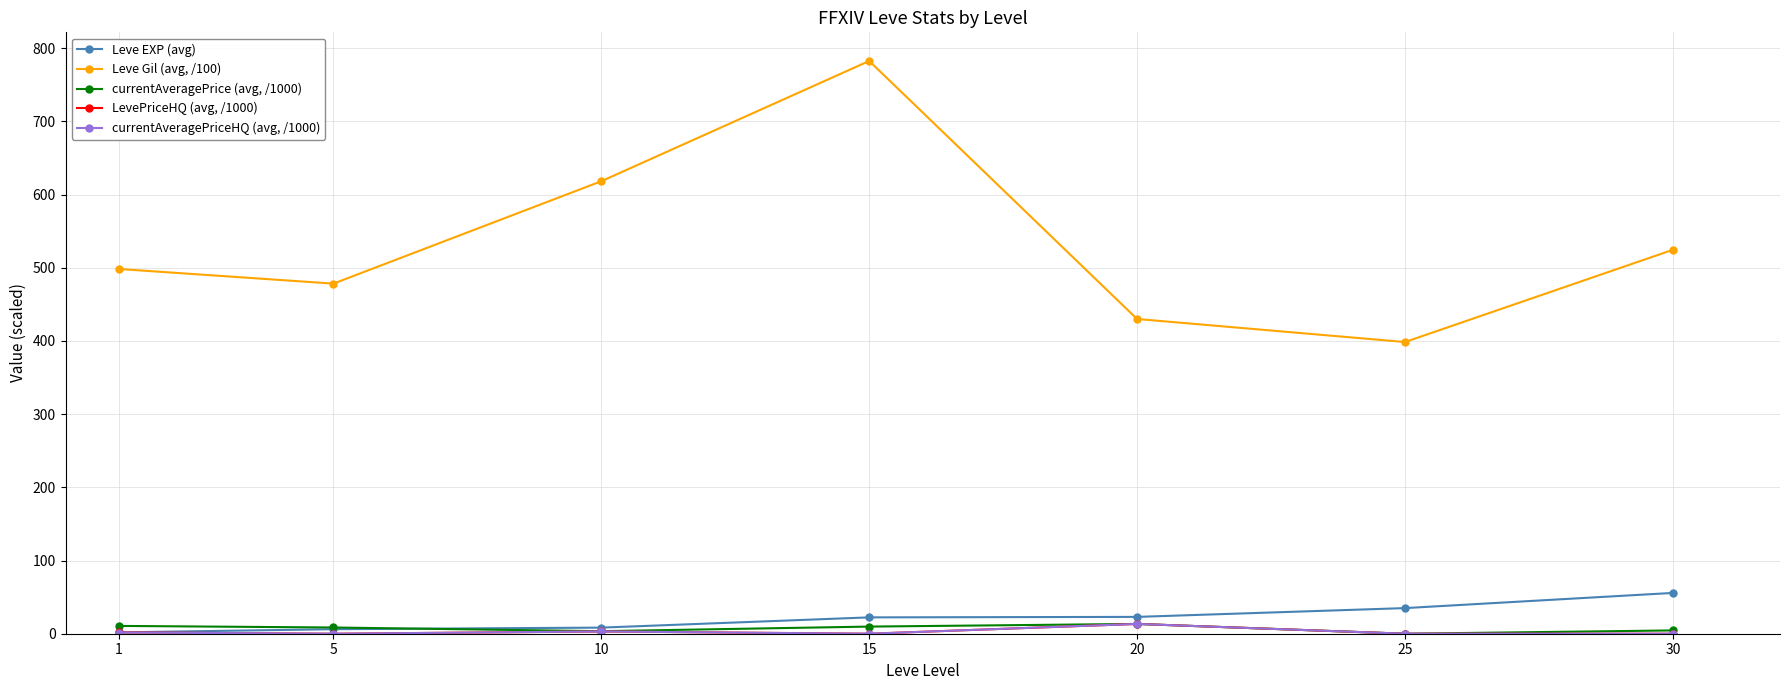

Is this an area chart (filled region under the line)?

No